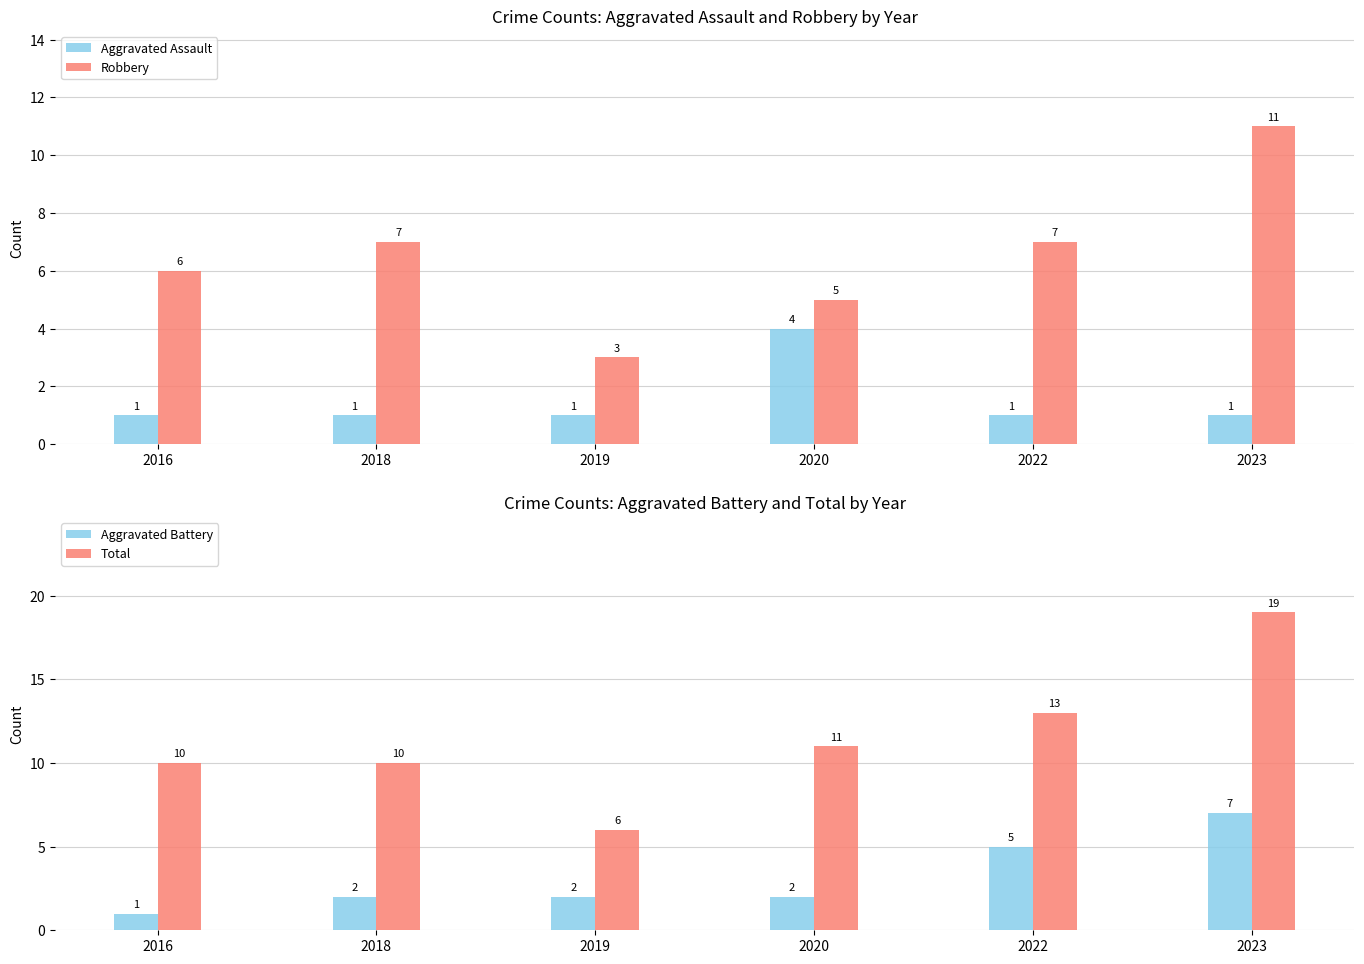

The Robbery series shows 4 at 2016. True or false?

False